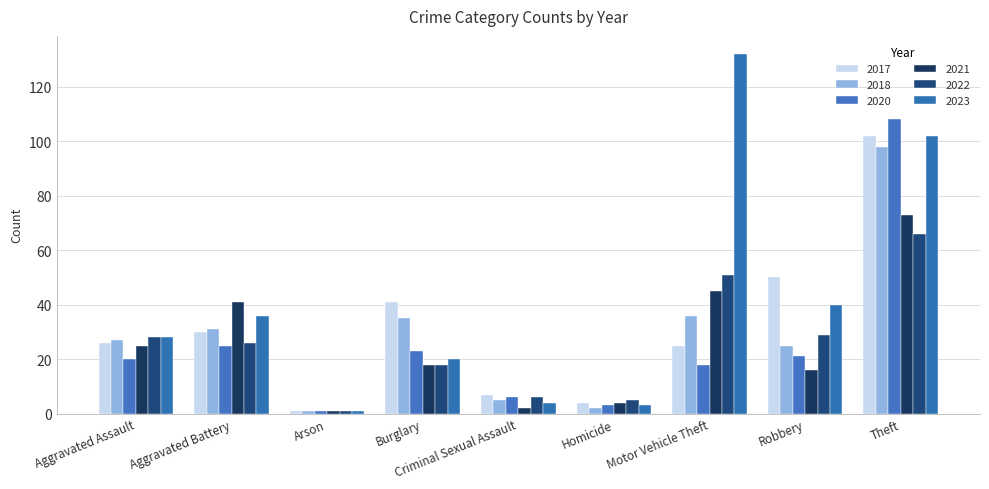

Reading right to left, extract all data points from this chart.

2017: 102	50	25	4	7	41	1	30	26
2018: 98	25	36	2	5	35	1	31	27
2020: 108	21	18	3	6	23	1	25	20
2021: 73	16	45	4	2	18	1	41	25
2022: 66	29	51	5	6	18	1	26	28
2023: 102	40	132	3	4	20	1	36	28